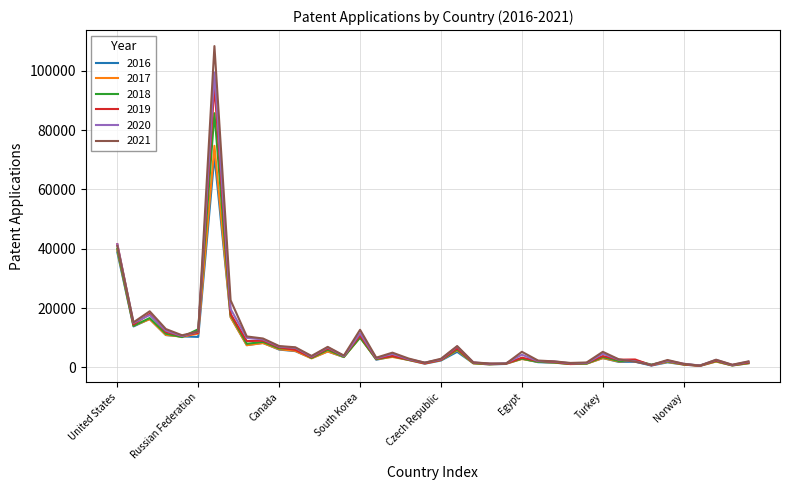

What is the maximum value shown in the chart?

108358